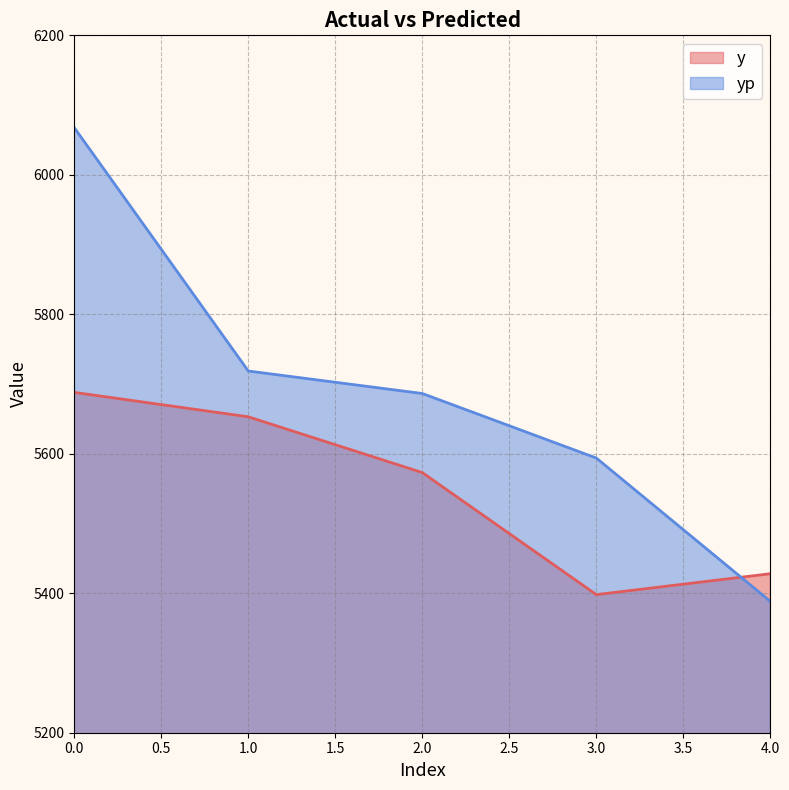

Where do yp and y first cross each other?

3.0 and 4.0